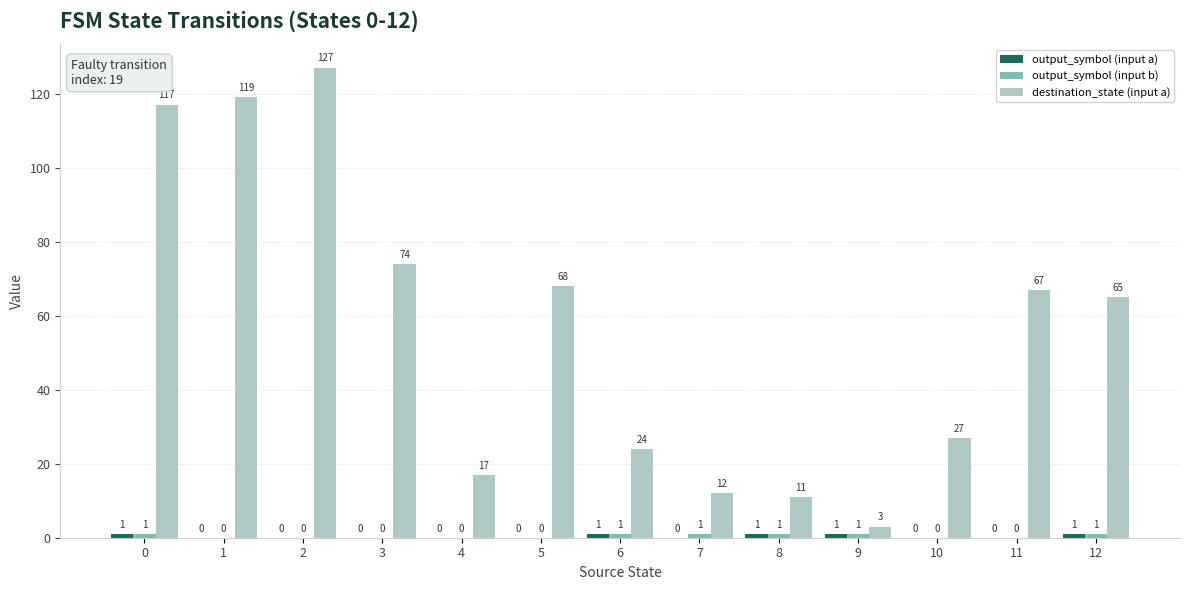

Which series changed the most between 1 and 9?

destination_state (input a)